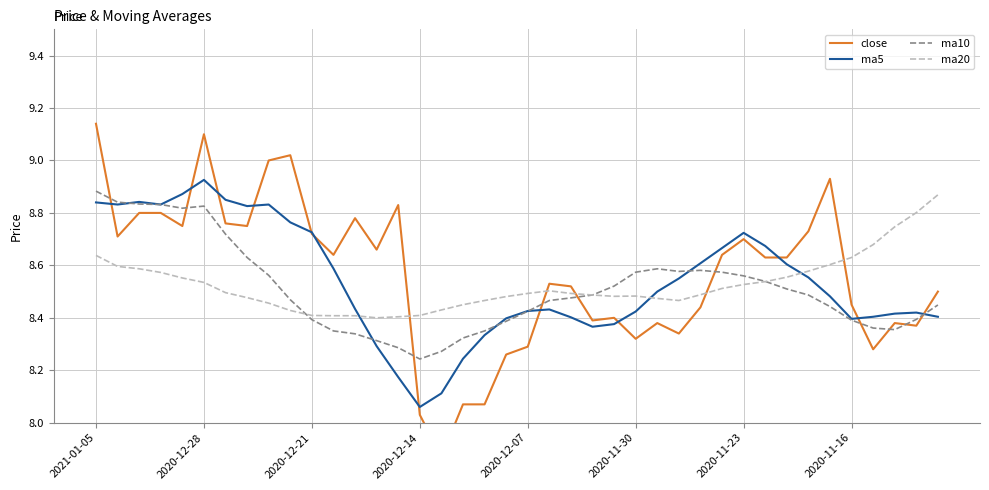

How many interior local valleys does the close series have?

11